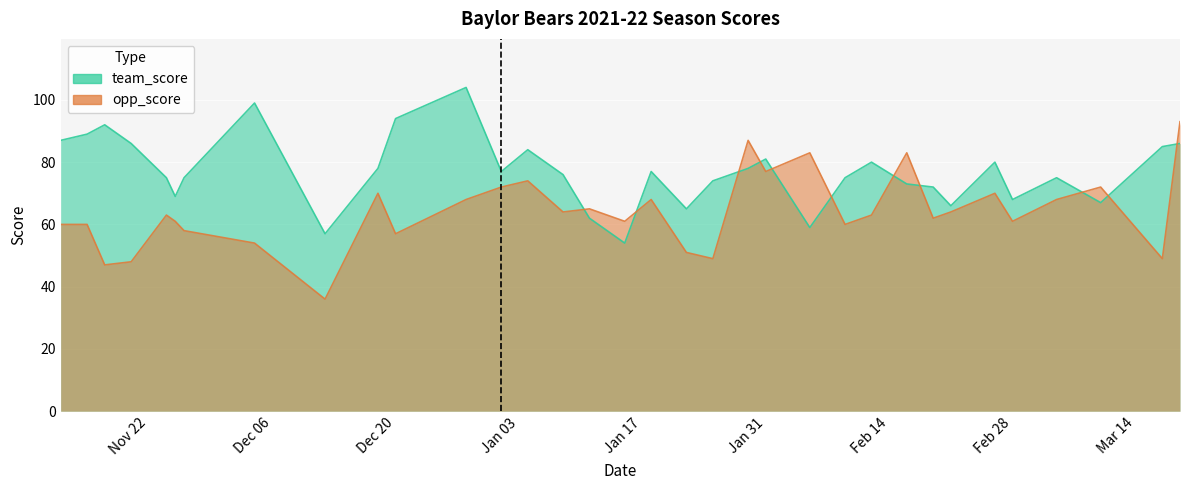

Is the value of opp_score at 2022-01-29 greater than the value of team_score at 2021-12-04?

No